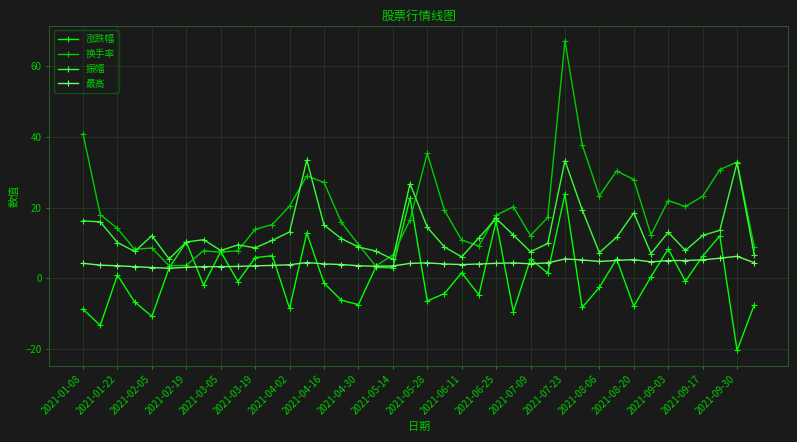

True or false: 最高 has more than 1 points higher than both neighbors.

True